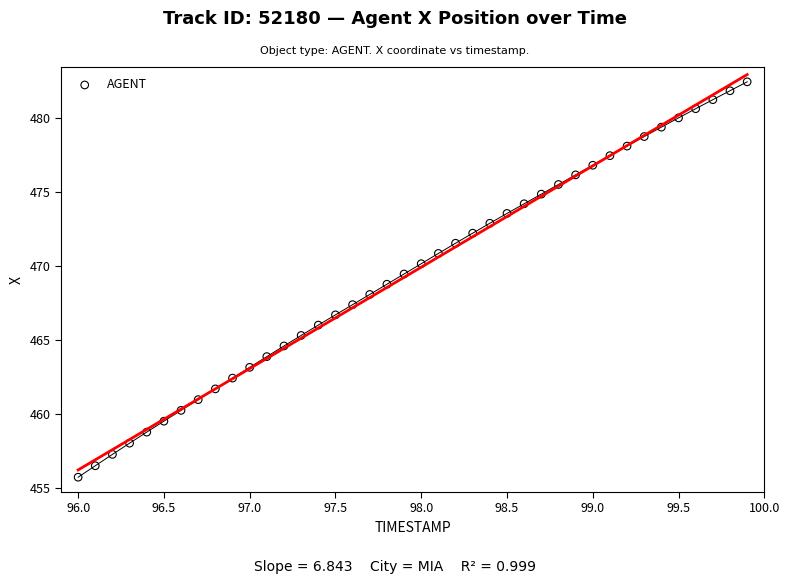

What is the range of X values (max minus min)?

3.9